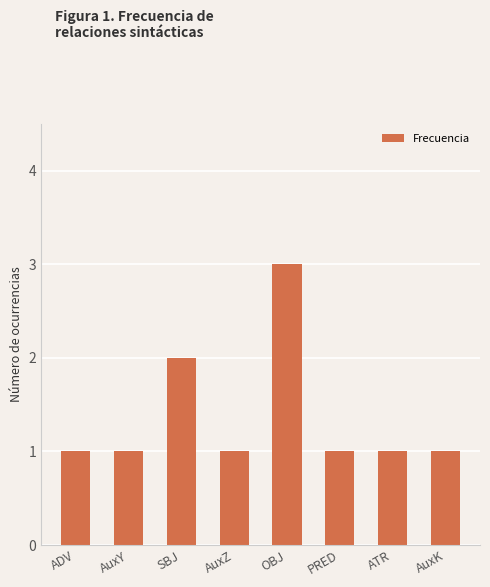

Does the chart contain stacked bars?

No